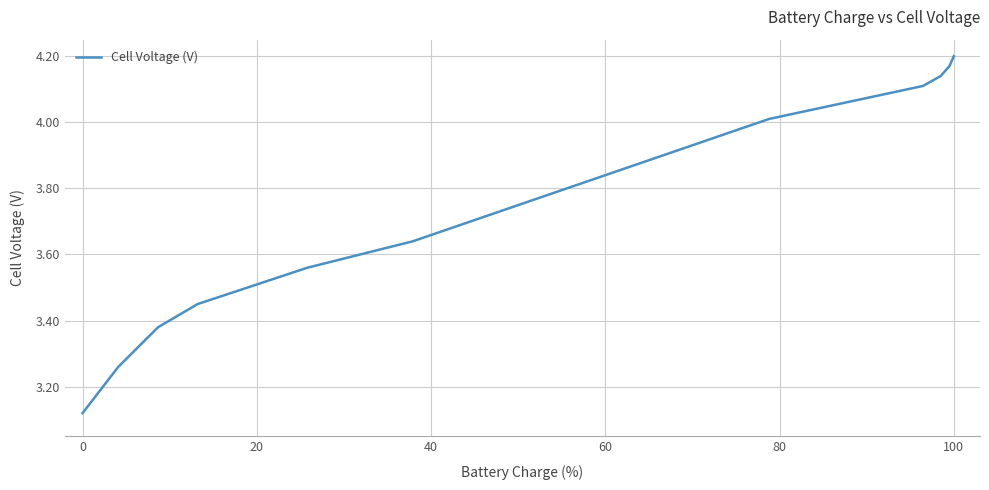

What is the difference between the maximum and minimum values?

1.1